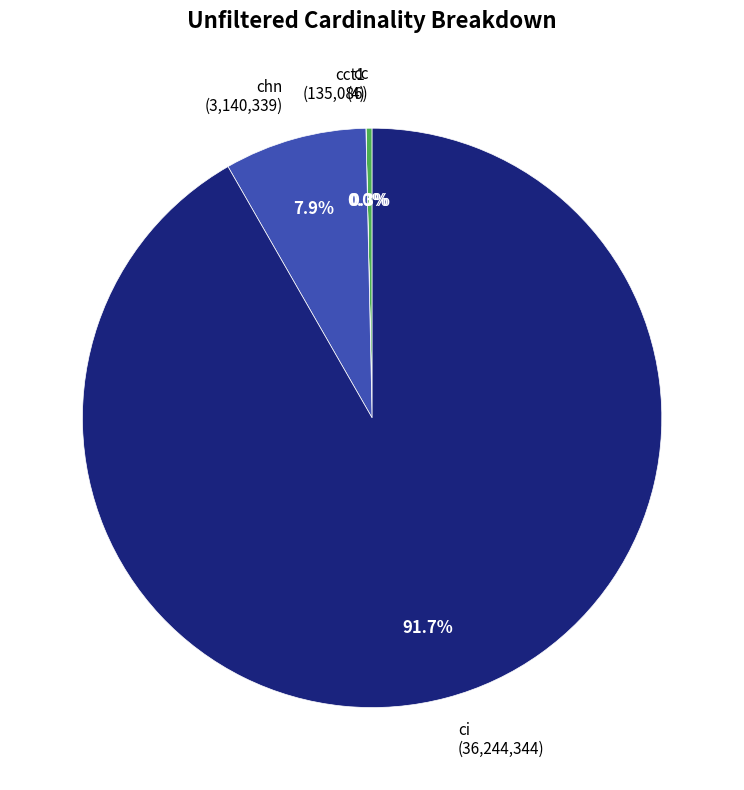

Which has a higher value, chn or ci?

ci